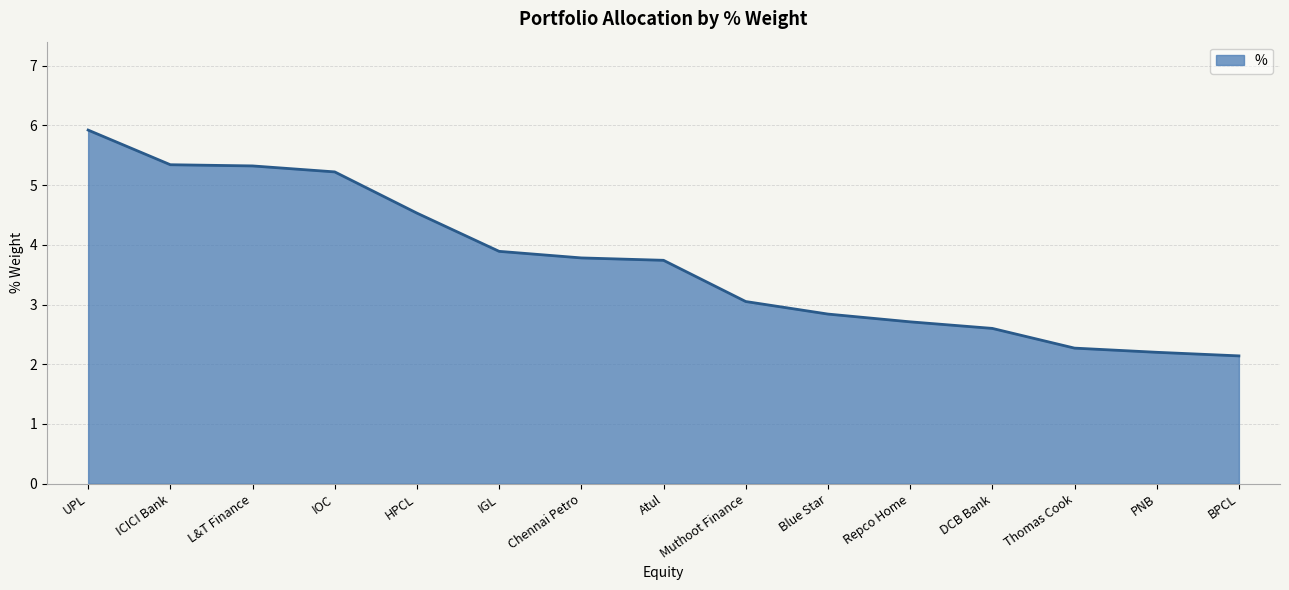

At which label does the data first exceed 3?

UPL